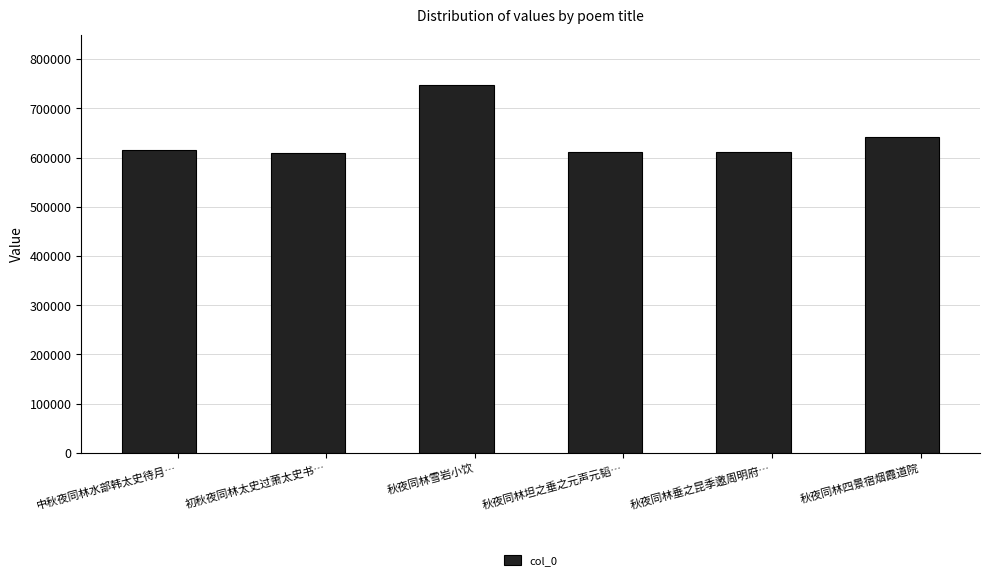

What is the minimum value shown in the chart?

608590